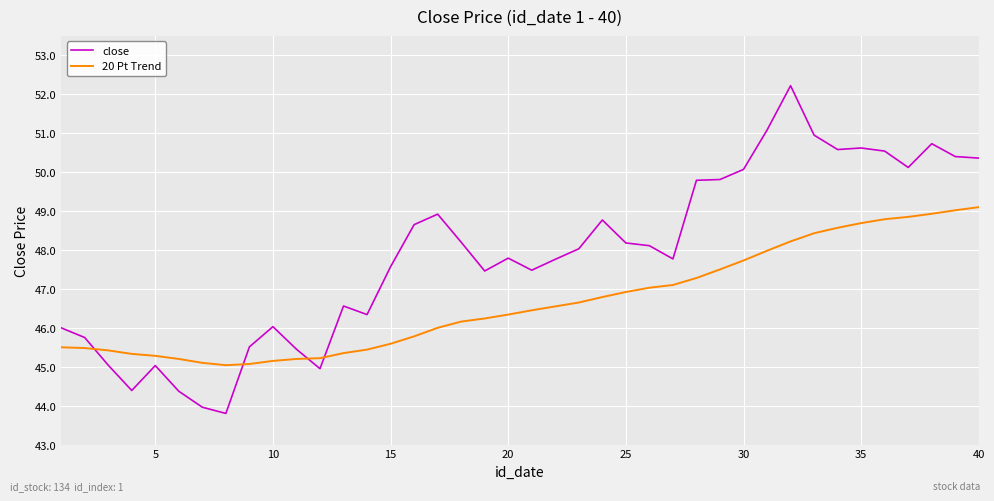

Which series has the largest range (max minus min)?

close